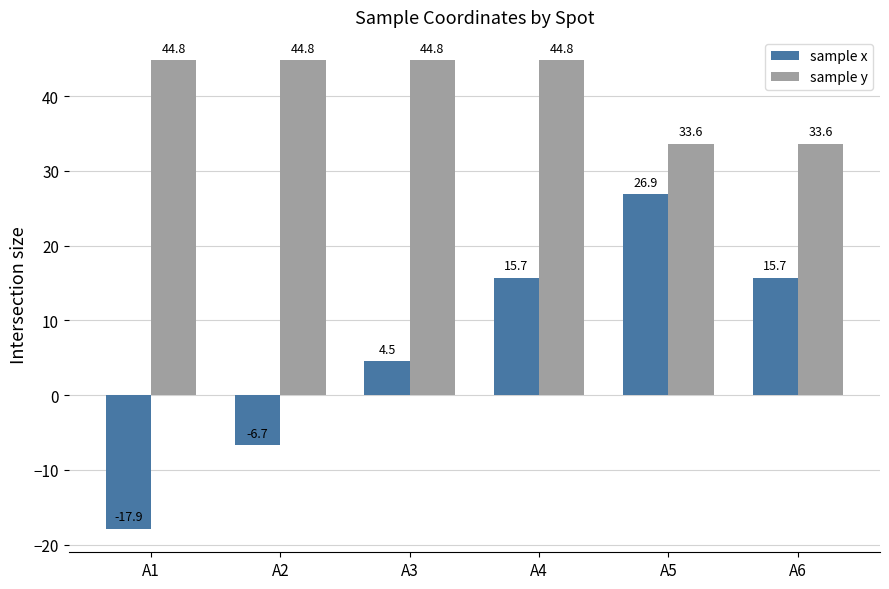

How many bars are there in each group?

2